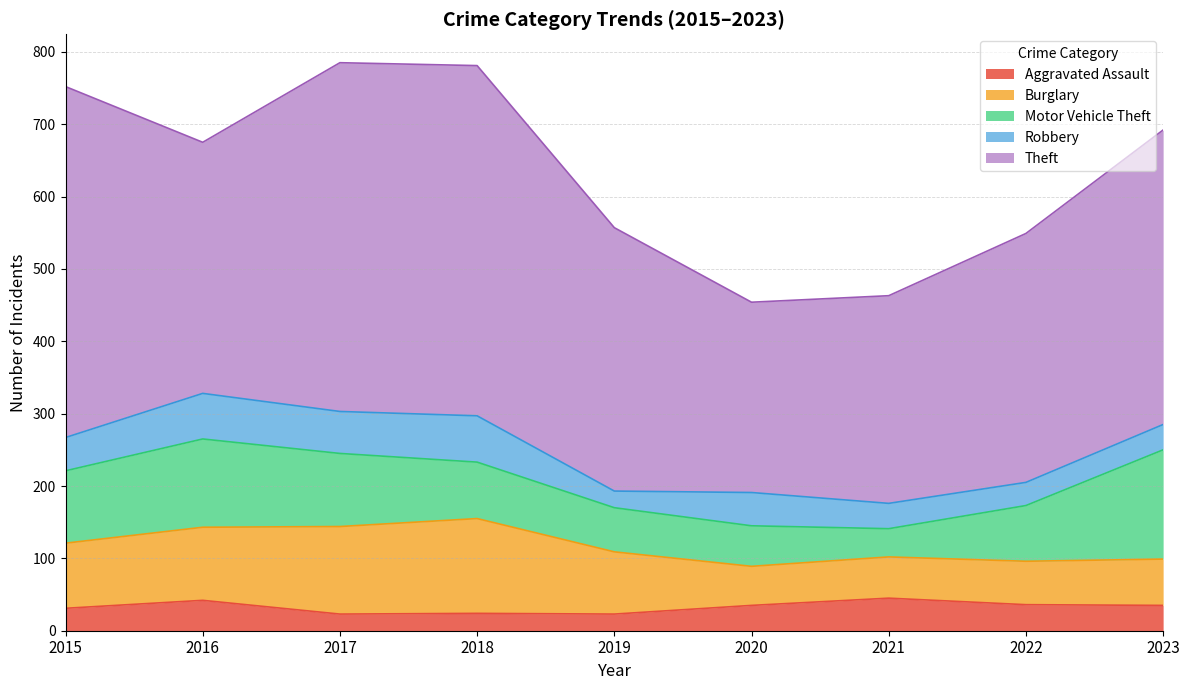

At how many categories does at least one series exceed 424?

3